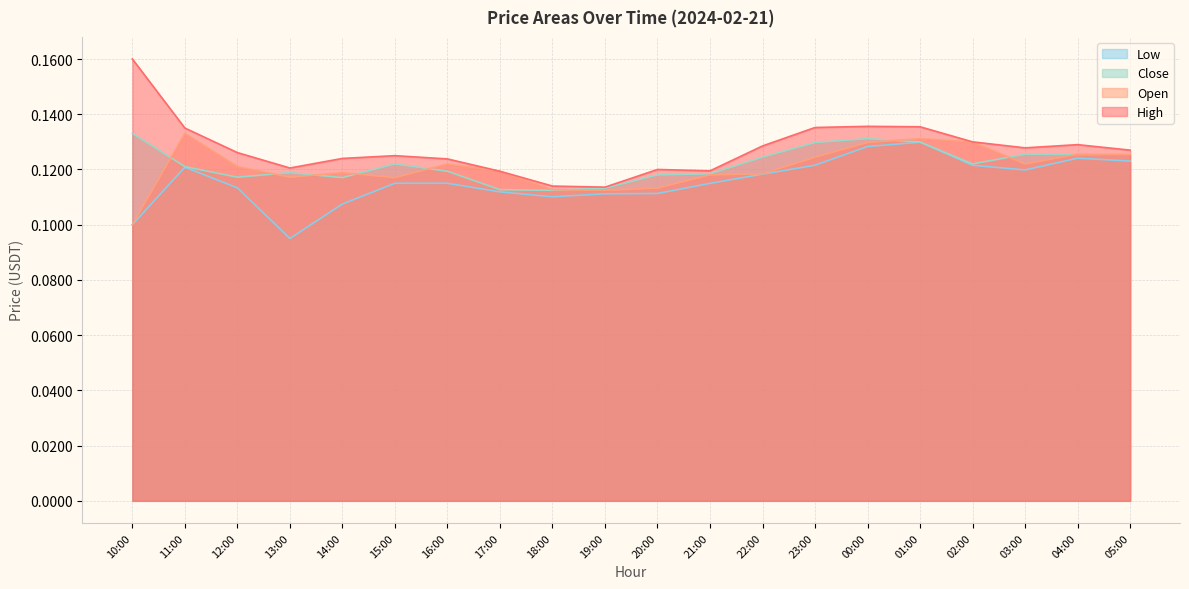

What position from the left is 13:00?

4